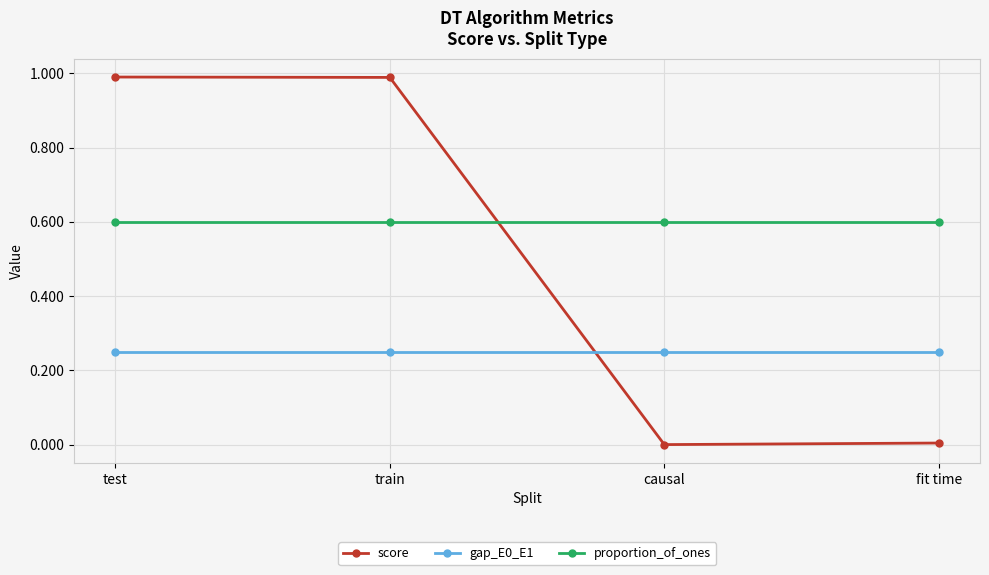

The score series shows 1.0 at train. True or false?

True